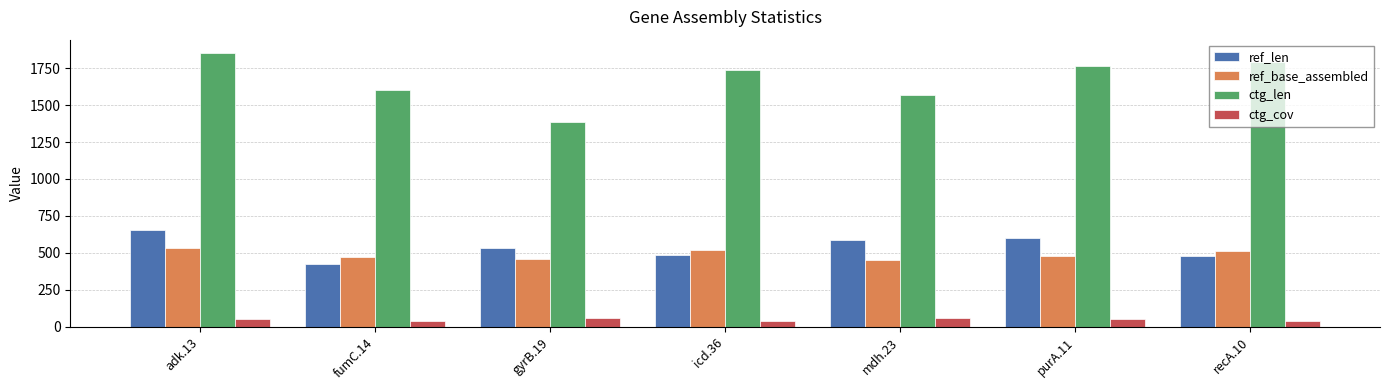

How many bars are there in total?

28